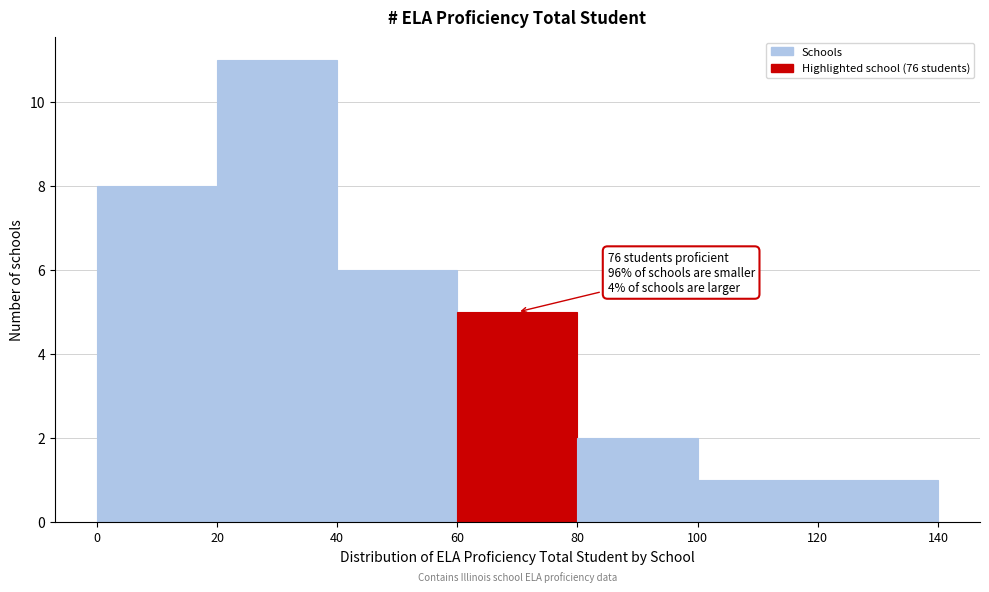

Over which range of the x-axis is the bar tallest?

20 to 40